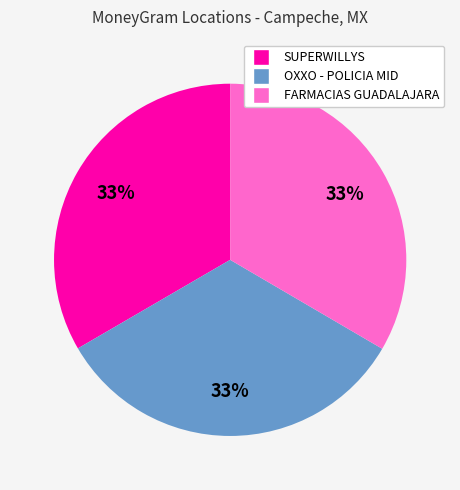

Is there a majority slice in this chart?

No